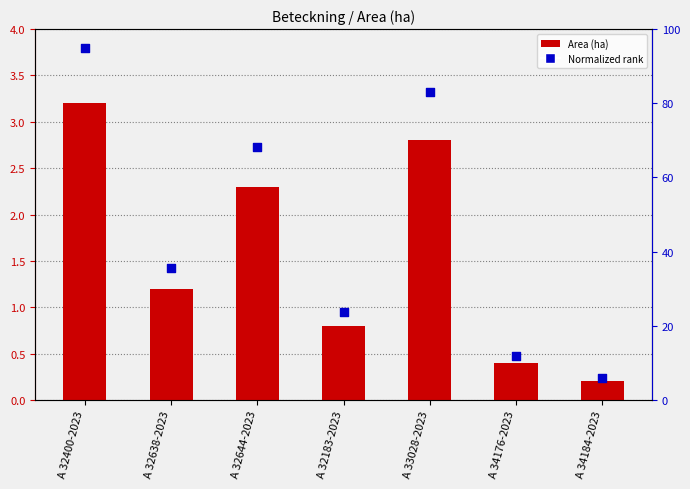

At how many categories does at least one series exceed 15?

5